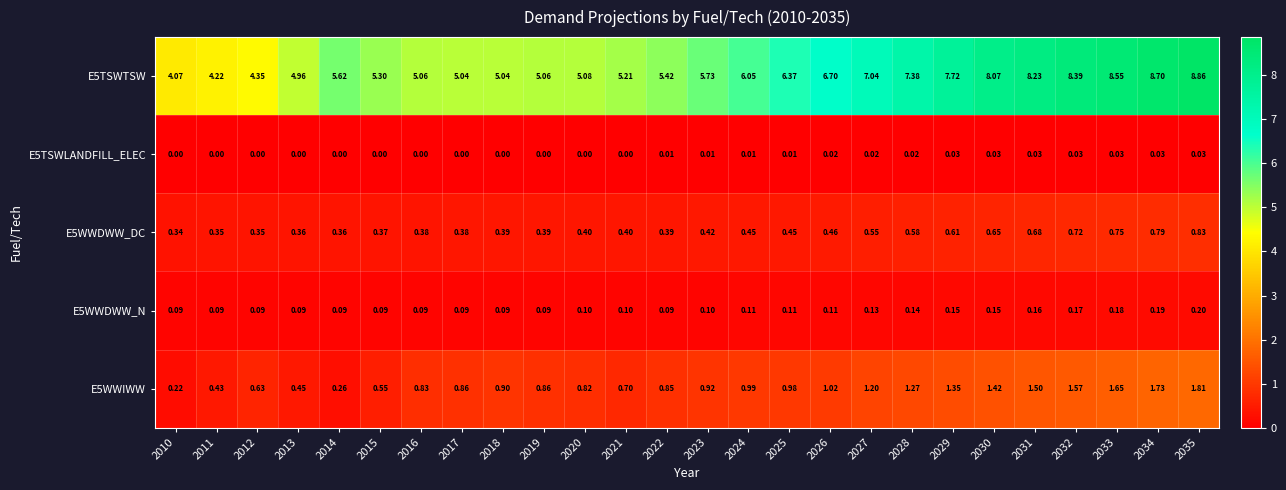

At 2013, list the series in order from largest to smallest.

E5TSWTSW, E5WWIWW, E5WWDWW_DC, E5WWDWW_N, E5TSWLANDFILL_ELEC